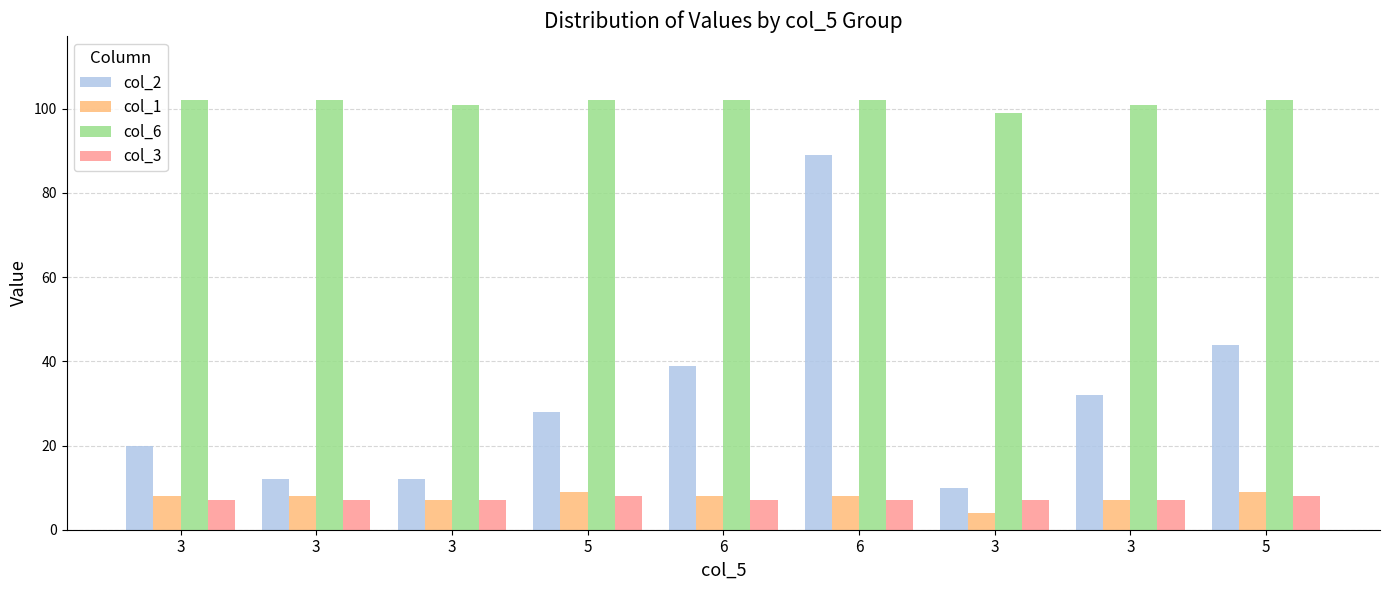

Which has a higher value, 6 or 5?

6